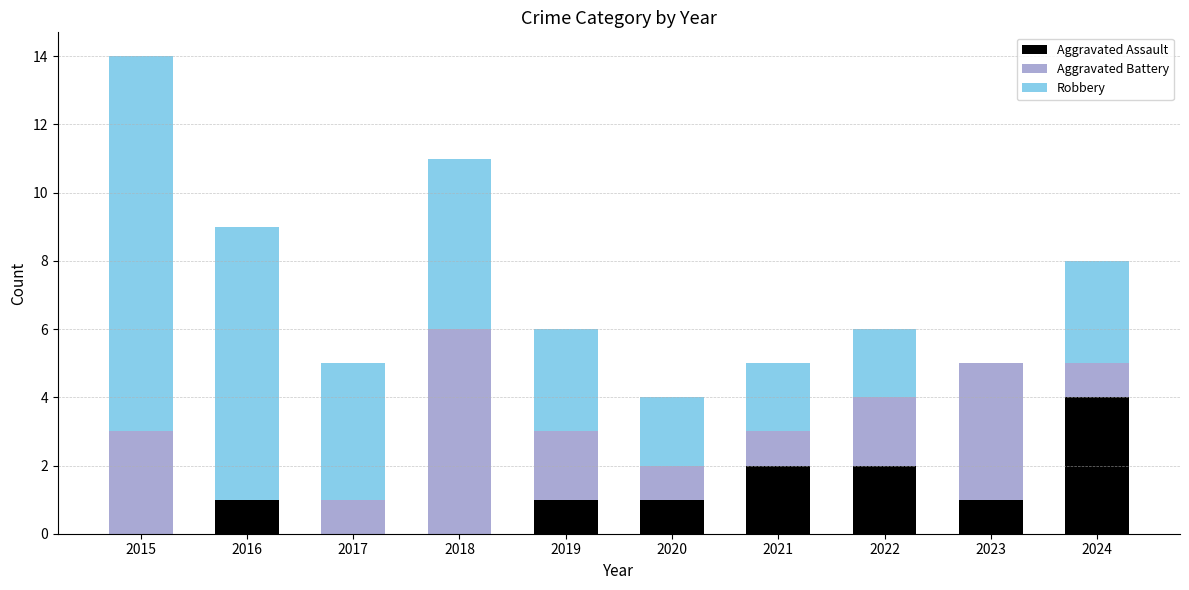

What are all the series names shown in the legend?

Aggravated Assault, Aggravated Battery, Robbery